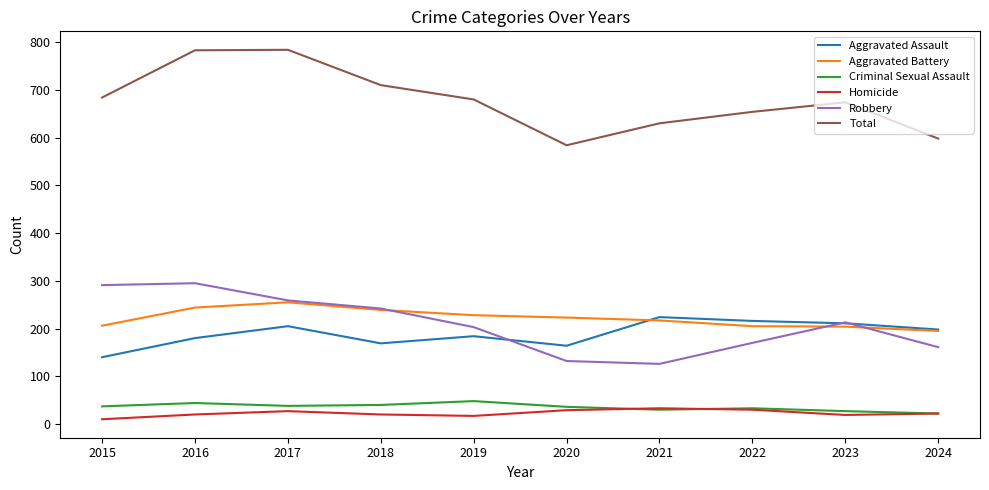

What is the difference between the maximum and second lowest values in the Robbery series?

163